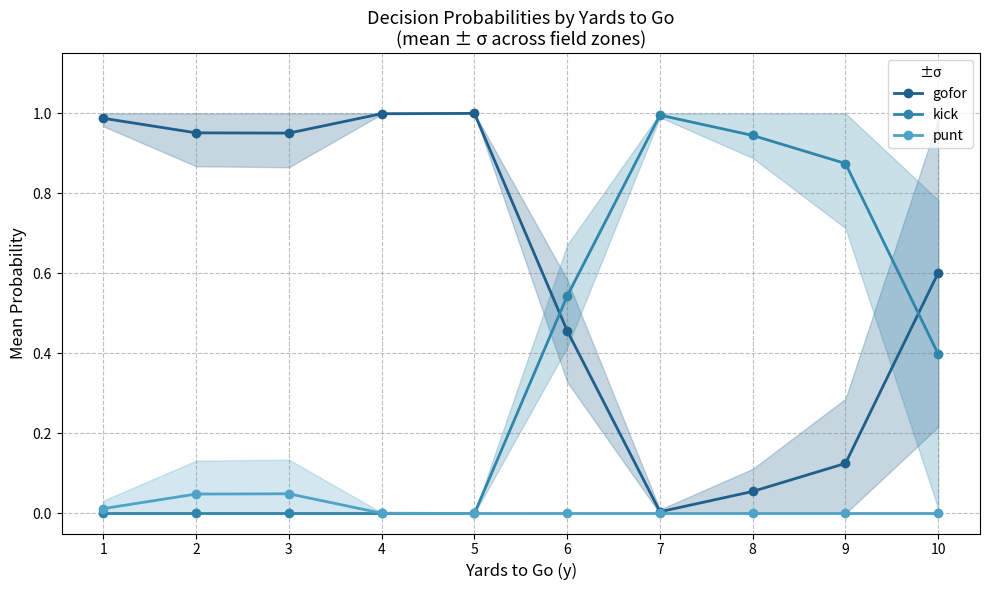

What is the difference between the maximum and minimum values in the gofor series?

1.0